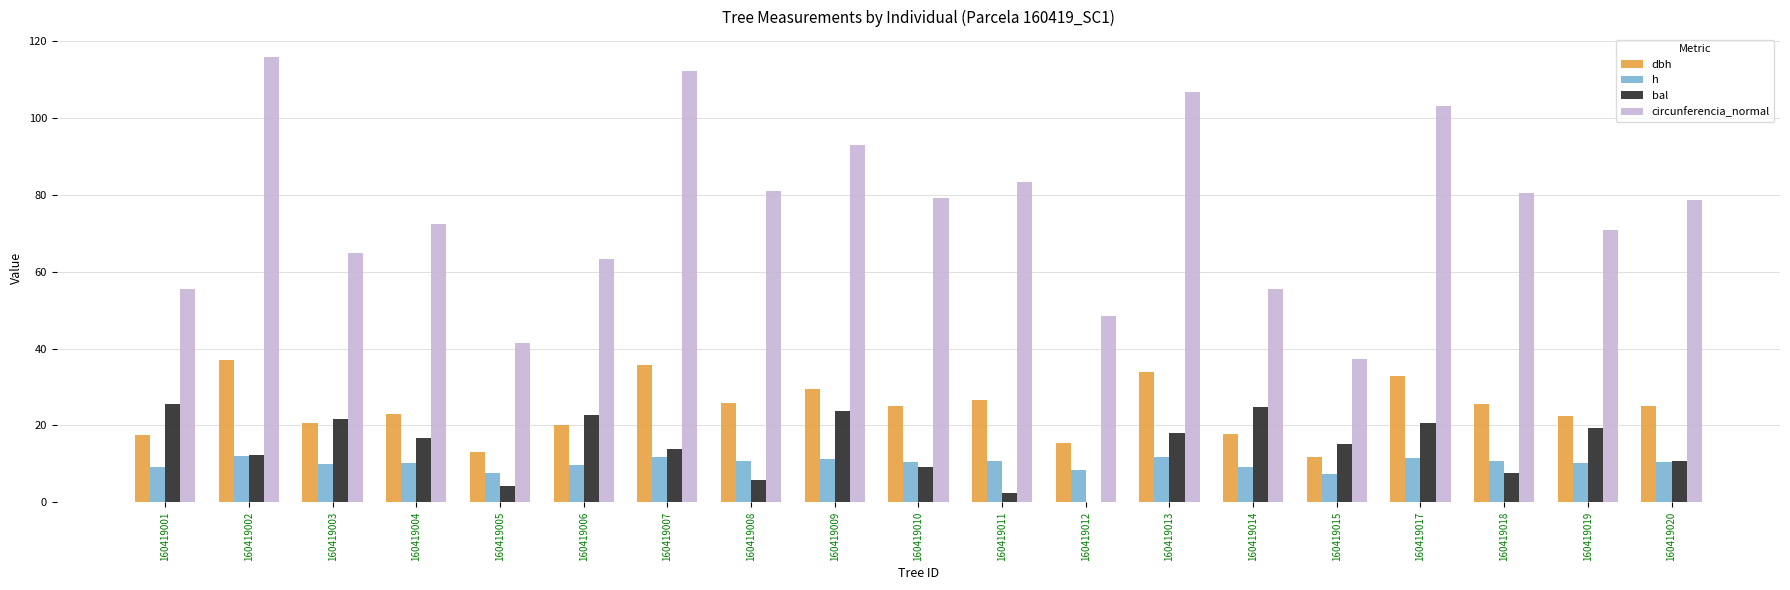

What is the spread (max minus min) of values at 160419007?

100.4